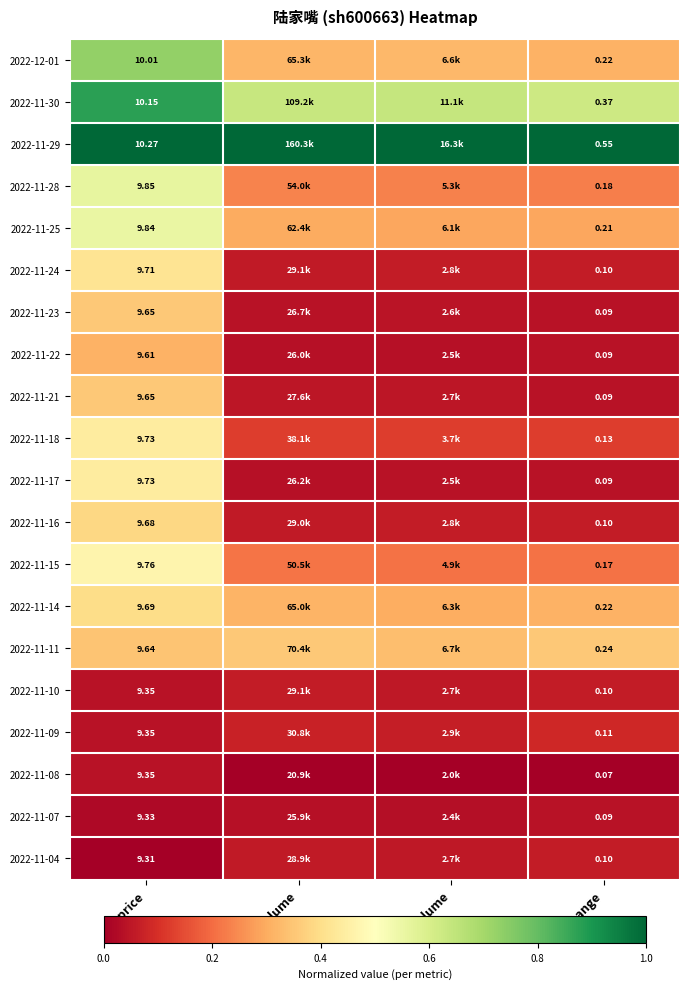

Is the value of 2022-11-22 at price greater than the value of 2022-11-15 at t_change?

Yes